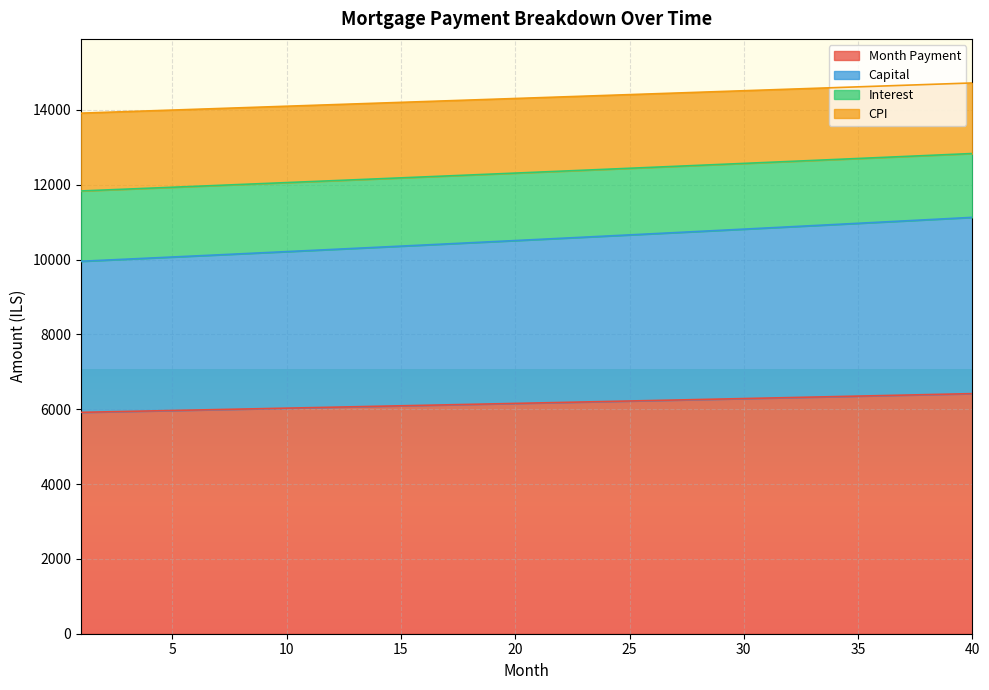

What is the minimum value shown in the chart?

5915.9